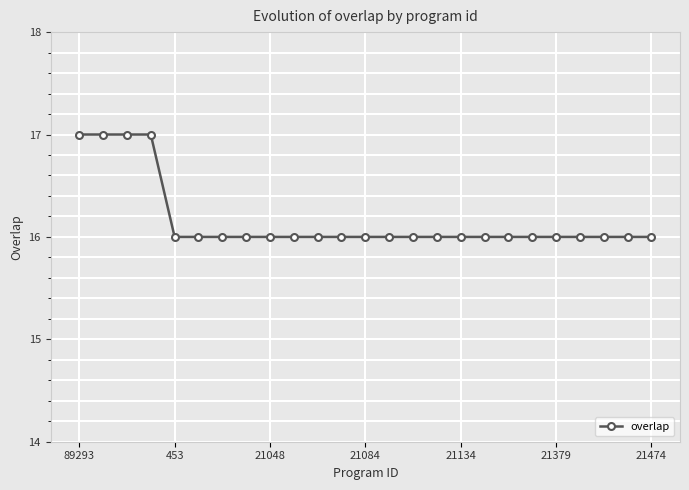

What is the average value?

16